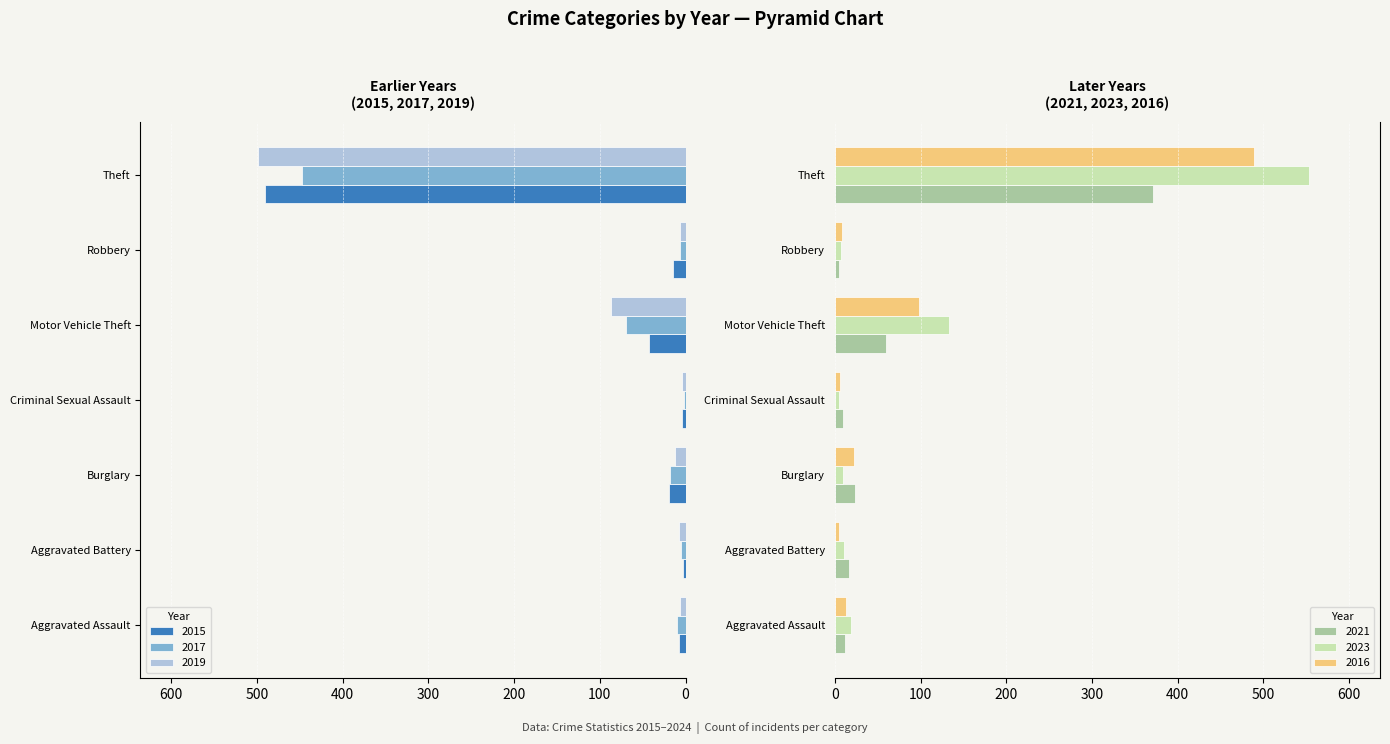

What is the maximum value shown in the chart?

553